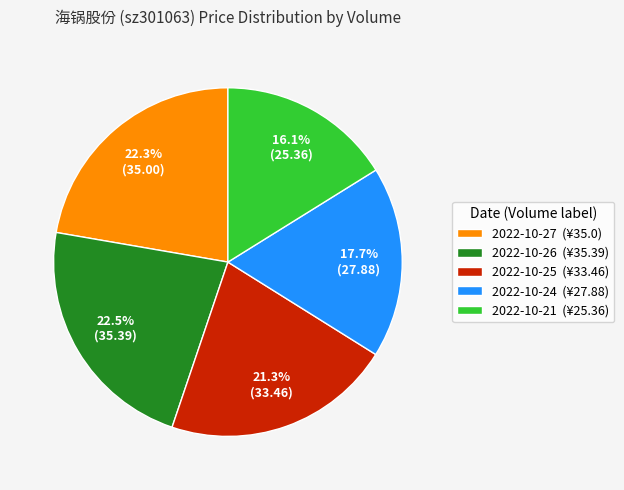

Is 2022-10-21 (¥25.36) the majority of the pie?

No